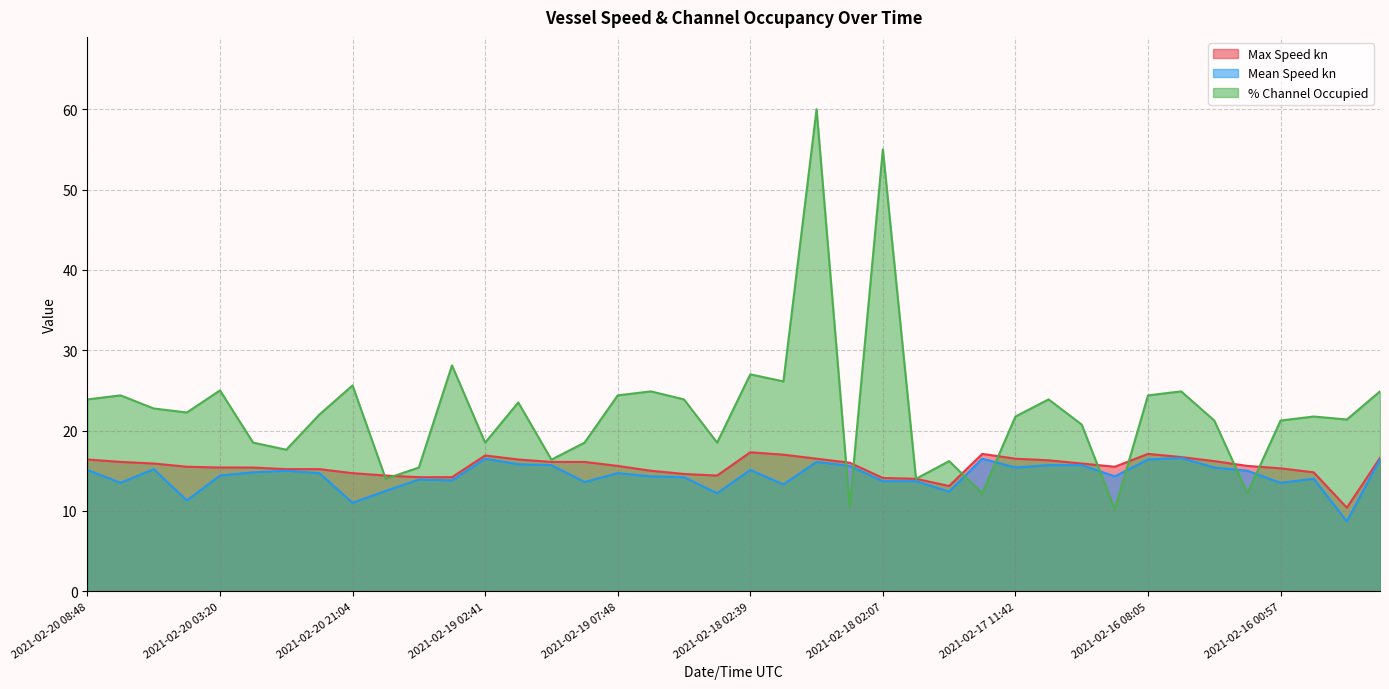

Between 2021-02-19 07:48 and 2021-02-16 08:05, which series saw the biggest shift?

Mean Speed kn